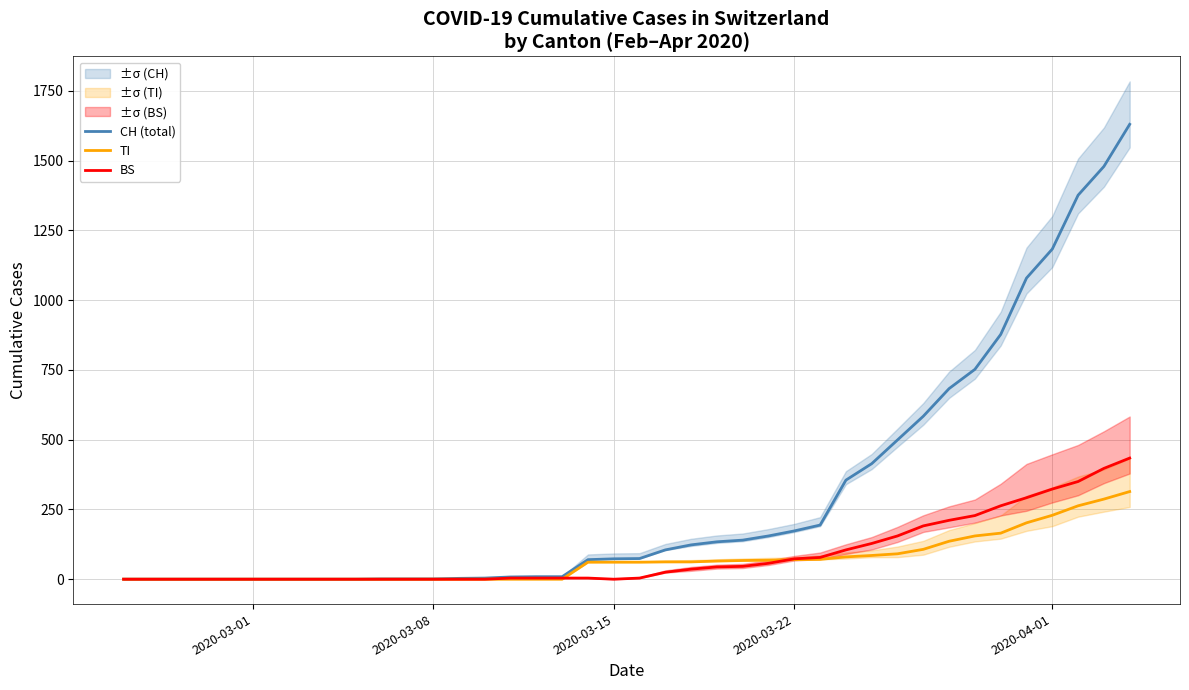

At how many categories does at least one series exceed 90?

19